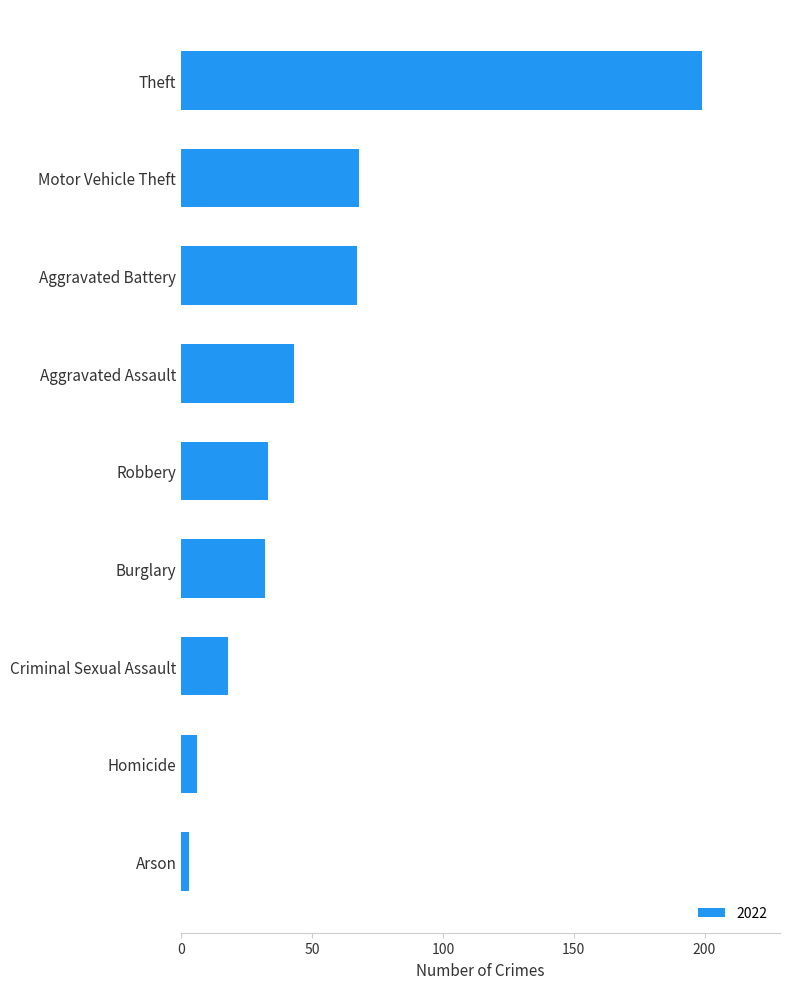

What is the difference between the second highest and minimum values?

65